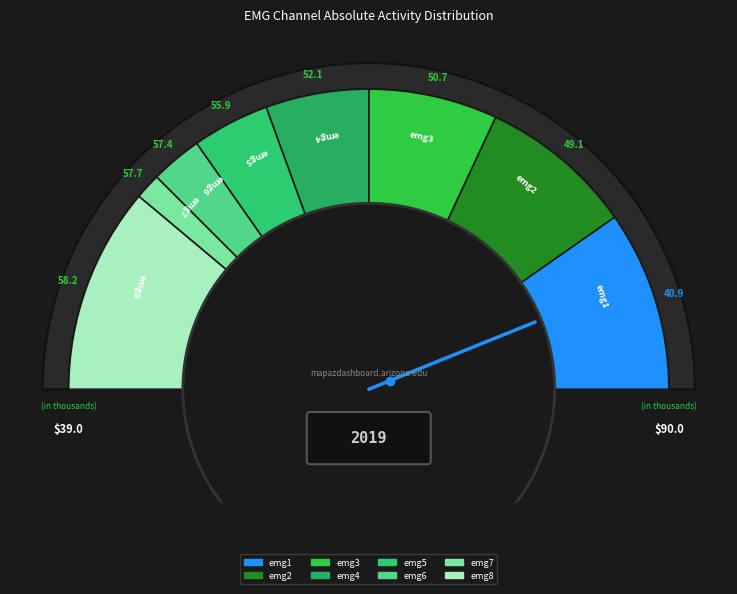

The emg4 slice represents 11% of the pie. True or false?

True